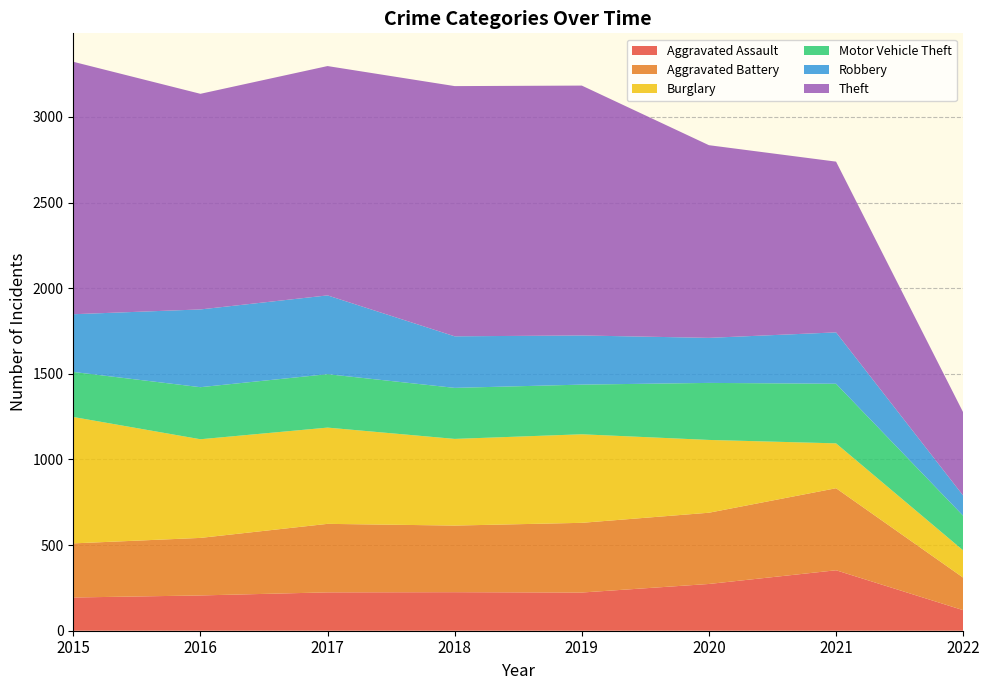

Reading right to left, what are all the values shown in this chart?

Aggravated Assault: 120	353	273	223	225	224	206	194
Aggravated Battery: 190	479	416	407	389	400	336	316
Burglary: 159	262	425	517	506	562	576	738
Motor Vehicle Theft: 202	348	333	290	298	312	304	263
Robbery: 118	300	263	287	301	460	454	337
Theft: 486	997	1125	1459	1461	1339	1259	1474